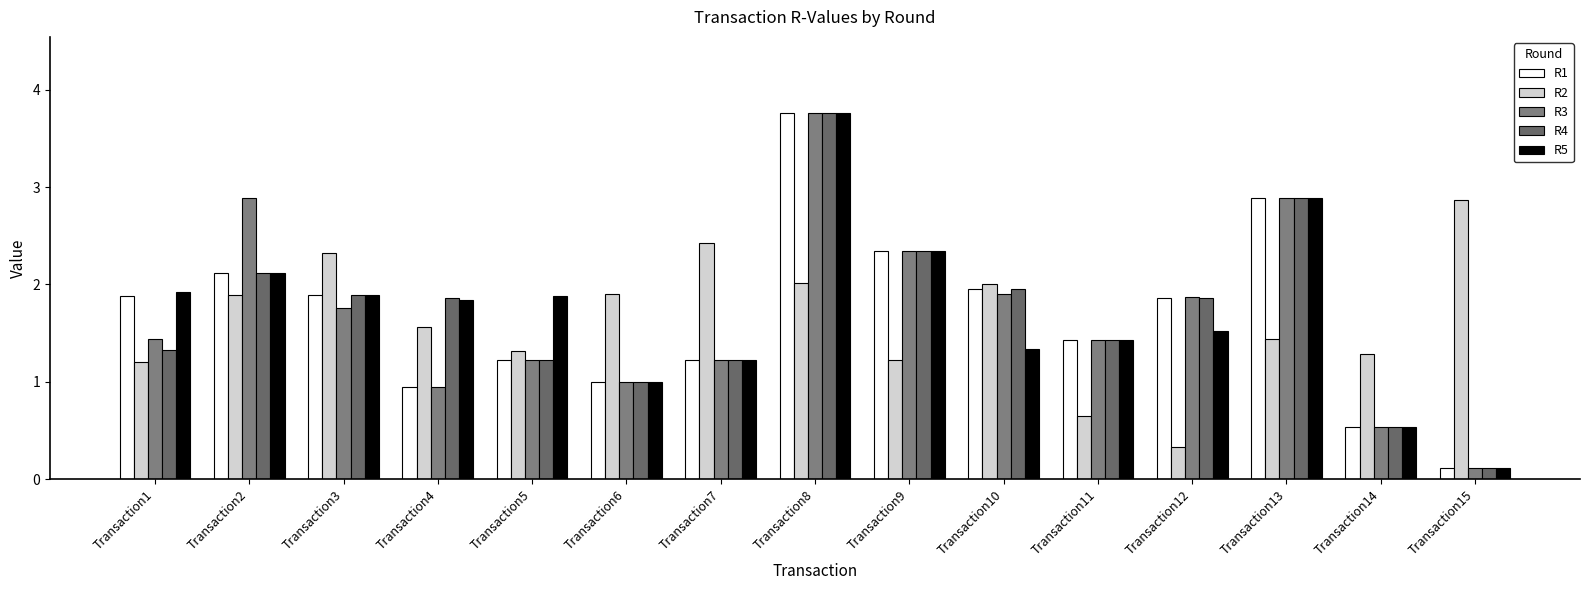

Which category has the lowest value in the R5 series?

Transaction15